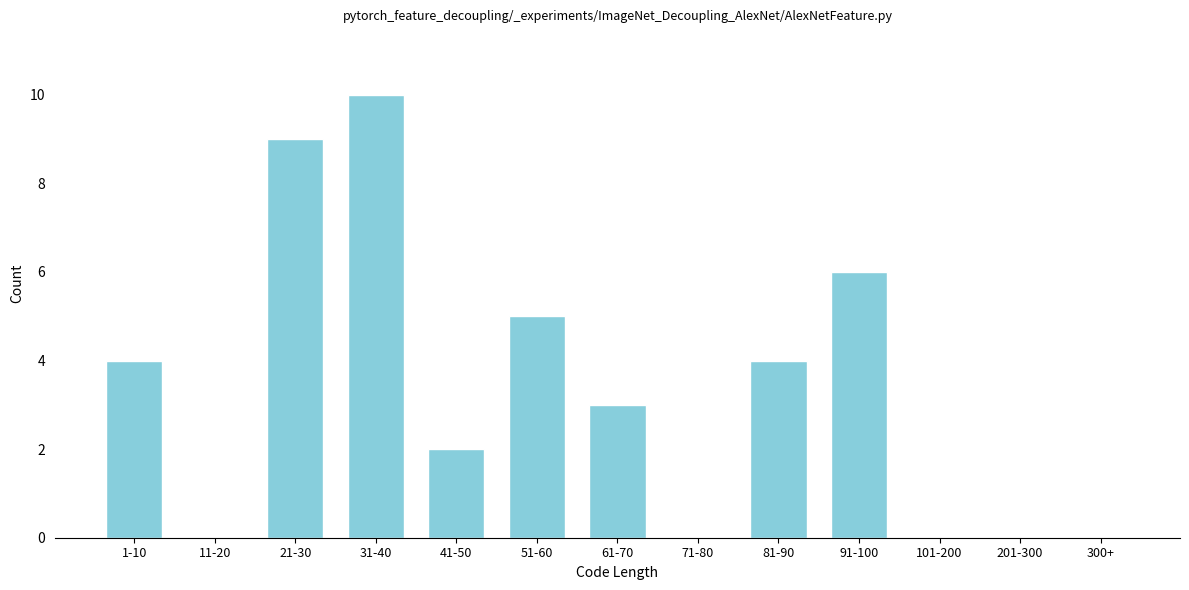

Reading left to right, list all the values displayed in this chart.

1-10=4	11-20=0	21-30=9	31-40=10	41-50=2	51-60=5	61-70=3	71-80=0	81-90=4	91-100=6	101-200=0	201-300=0	300+=0